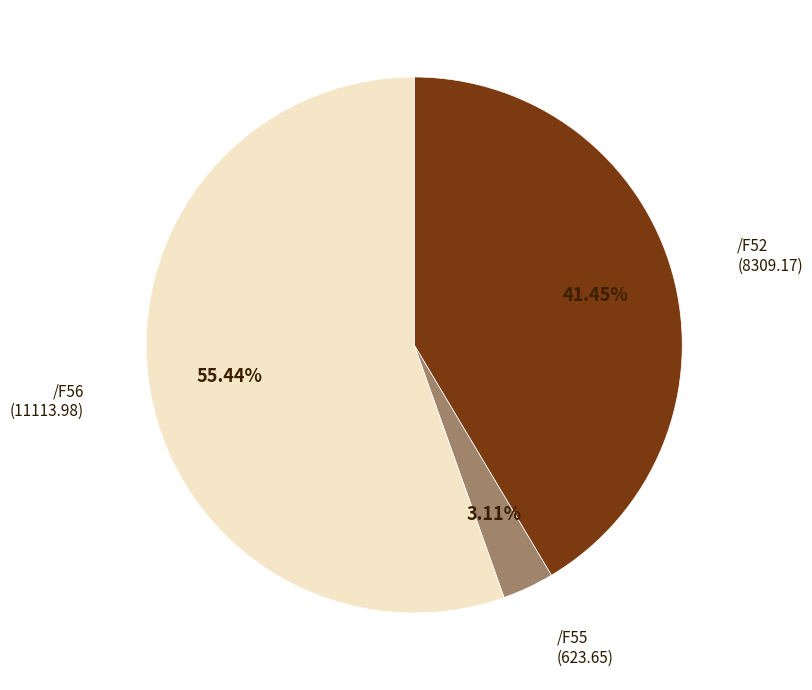

Is there a majority slice in this chart?

Yes